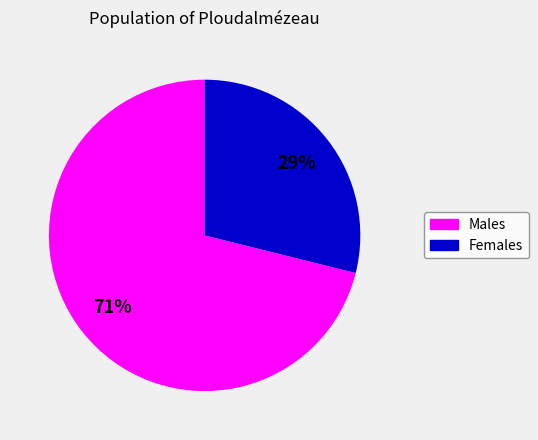

To the nearest percent, what is the average slice percentage?

50%